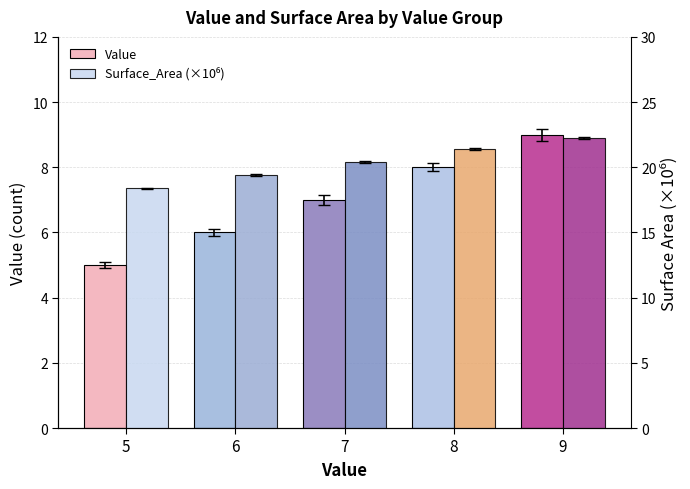

Reading left to right, list all the values displayed in this chart.

Value: 5.0	6.0	7.0	8.0	9.0
Surface_Area (×10⁶): 18.4	19.4	20.4	21.4	22.3